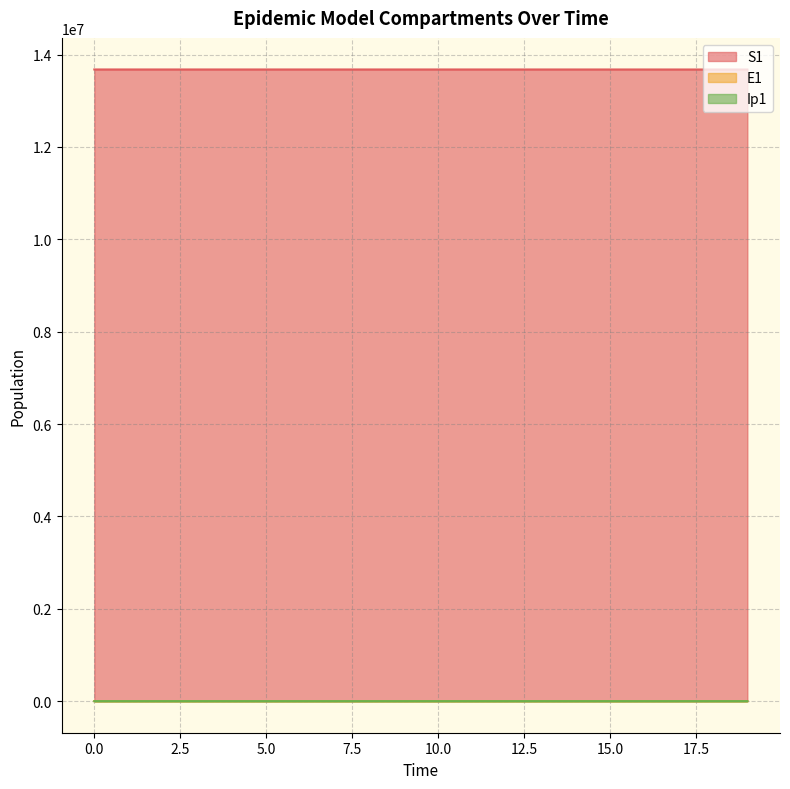

What is the value of the E1 point at the 12th from the left?

45.4